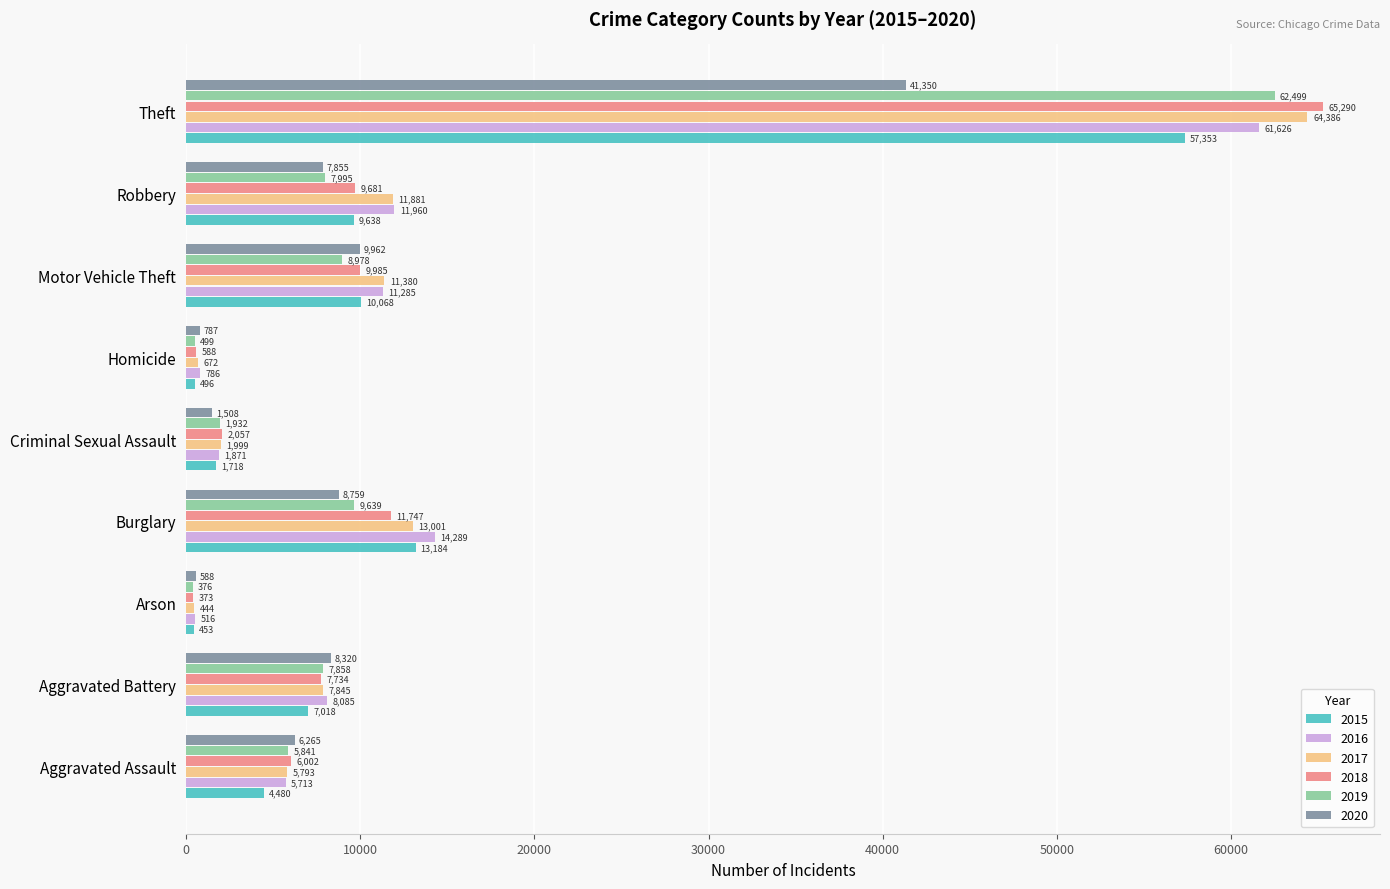

What is the difference between the 2015 values at Robbery and Arson?

9185